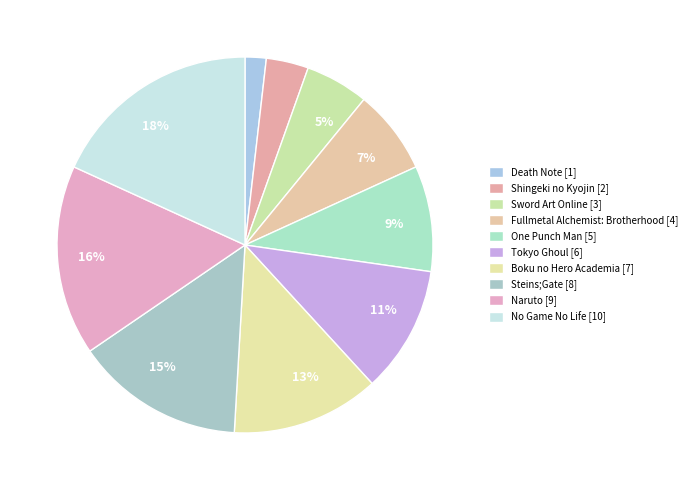

How many segments does this pie chart have?

10